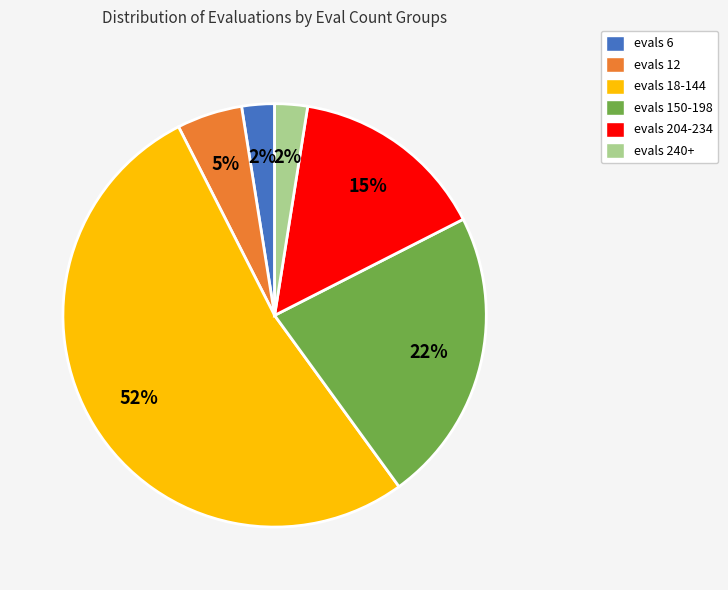

Does evals 12 account for over 50% of the chart?

No